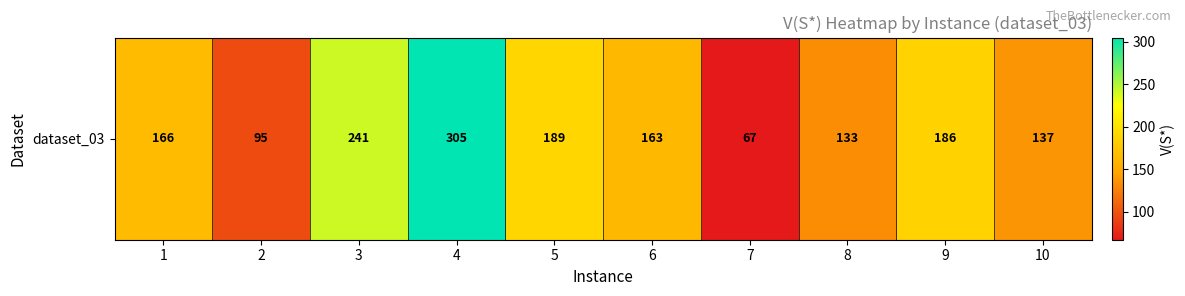

Rank the categories by value from lowest to highest.

7, 2, 8, 10, 6, 1, 9, 5, 3, 4